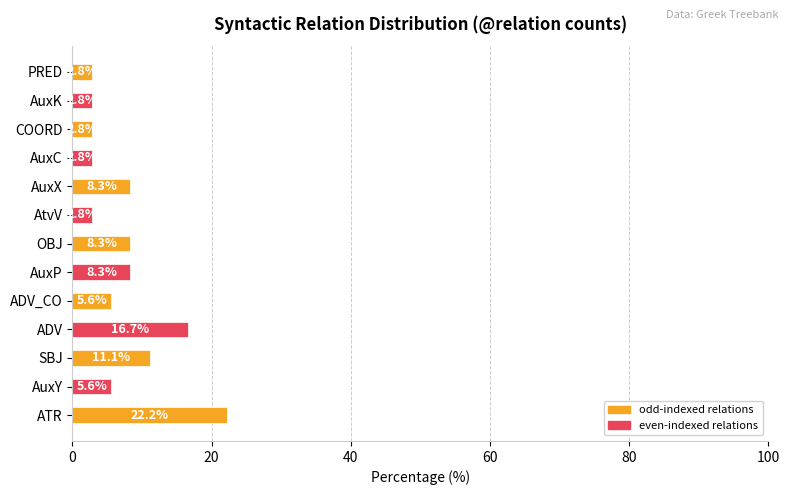

What is the maximum value shown in the chart?

22.2